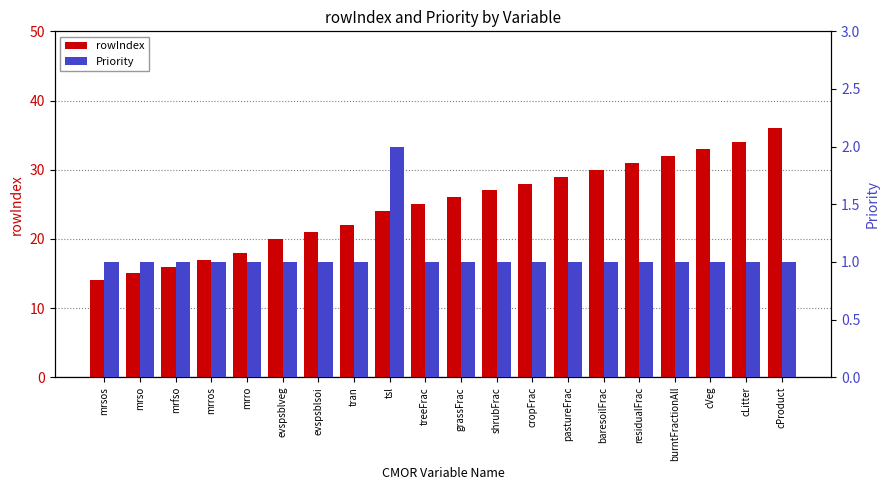

What is the difference between the maximum and minimum values in the Priority series?

1